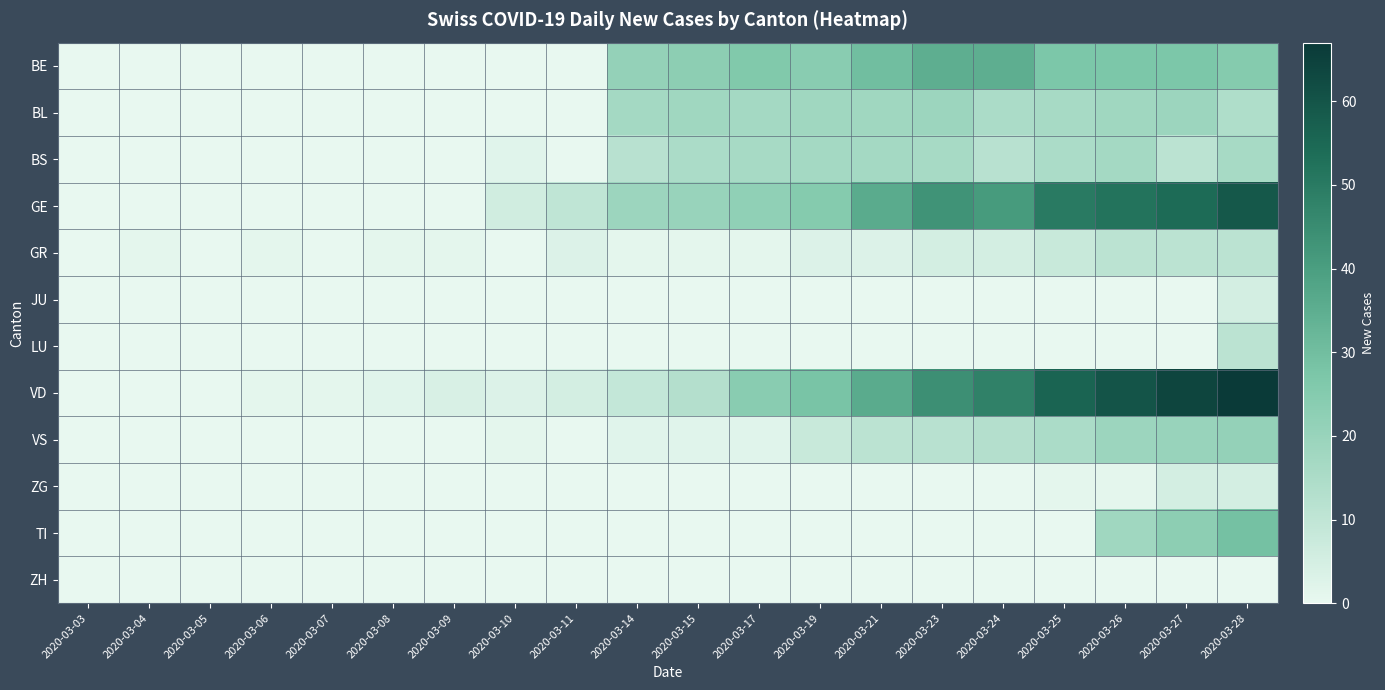

List the series in order of their peak value, highest first.

VD, GE, BE, TI, VS, BL, BS, GR, LU, JU, ZG, ZH